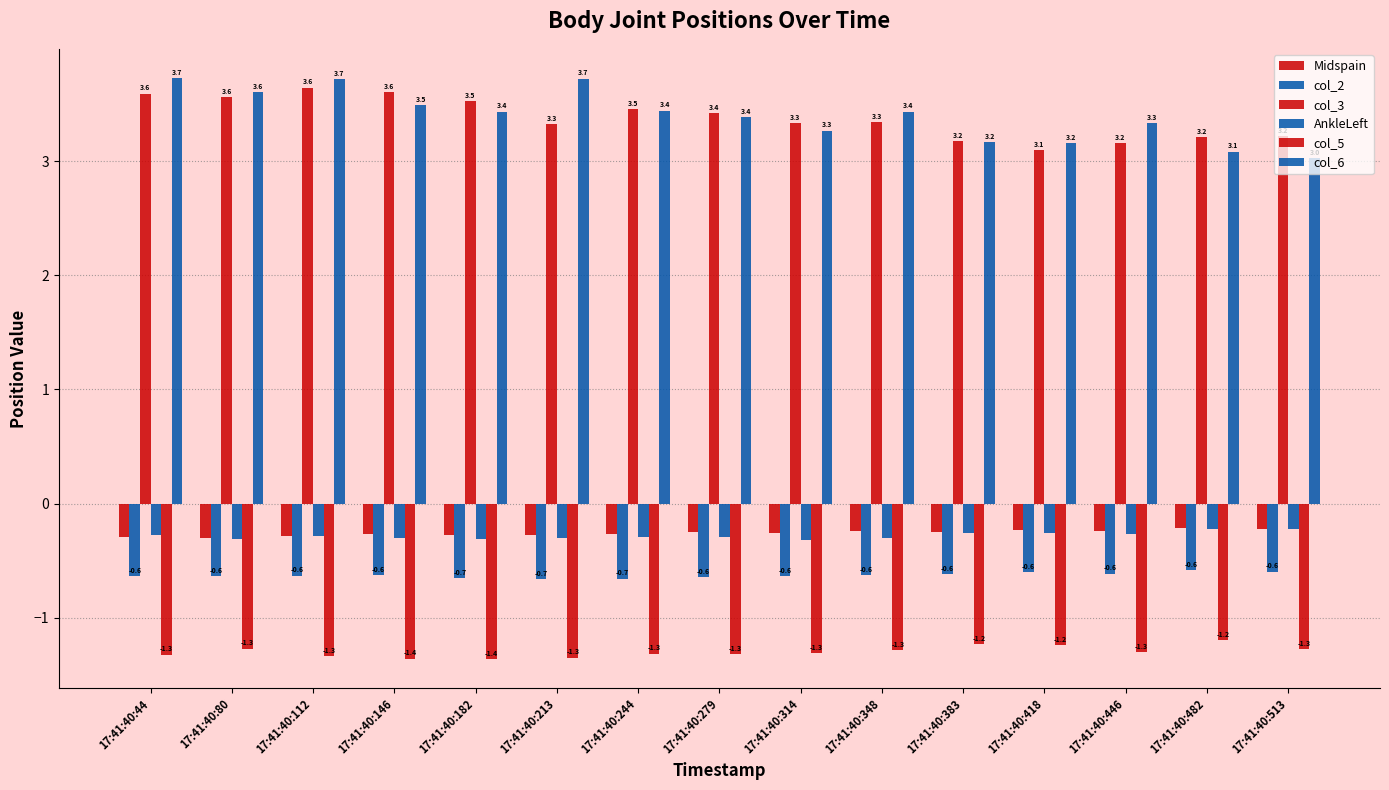

Between 17:41:40:348 and 17:41:40:383, which series saw the biggest shift?

col_6